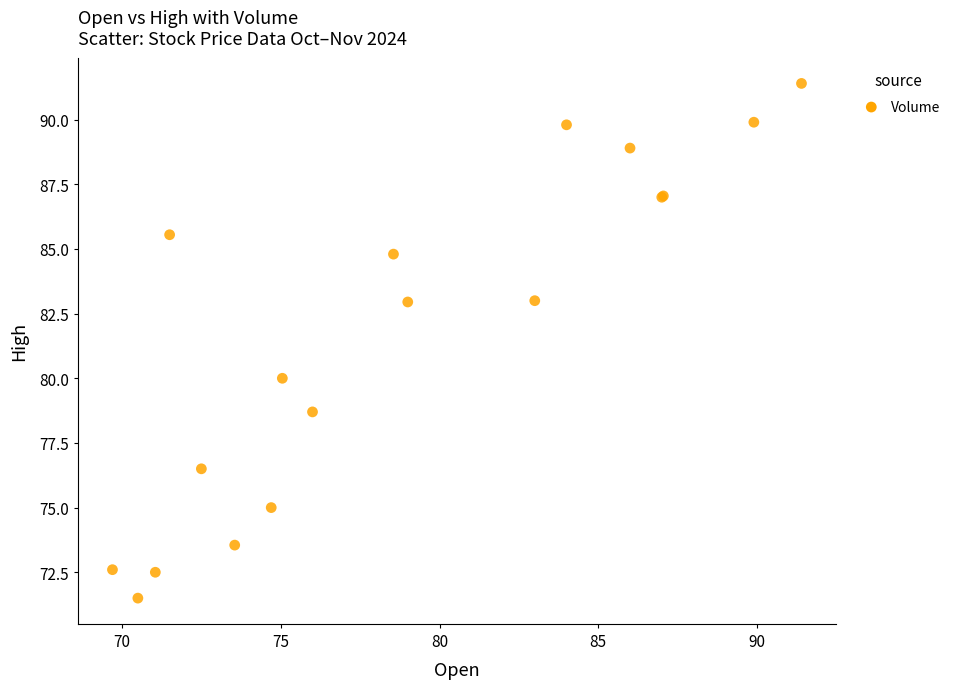

What Y value in the scatter plot is closest to 81?

80.0